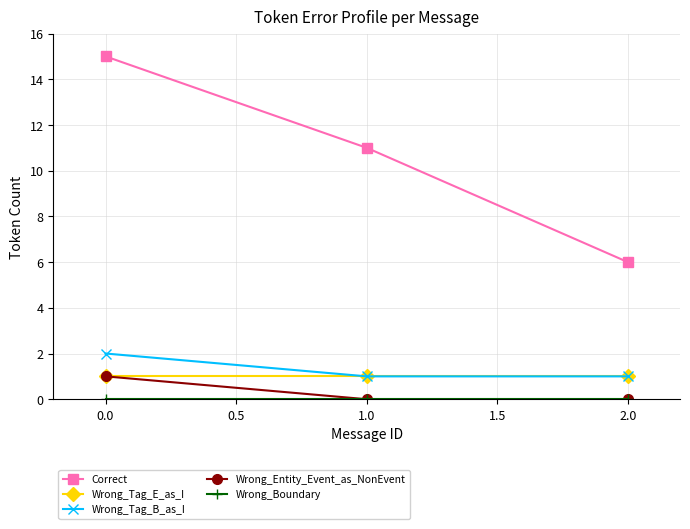

What is the sum of all Wrong_Tag_B_as_I values?

4